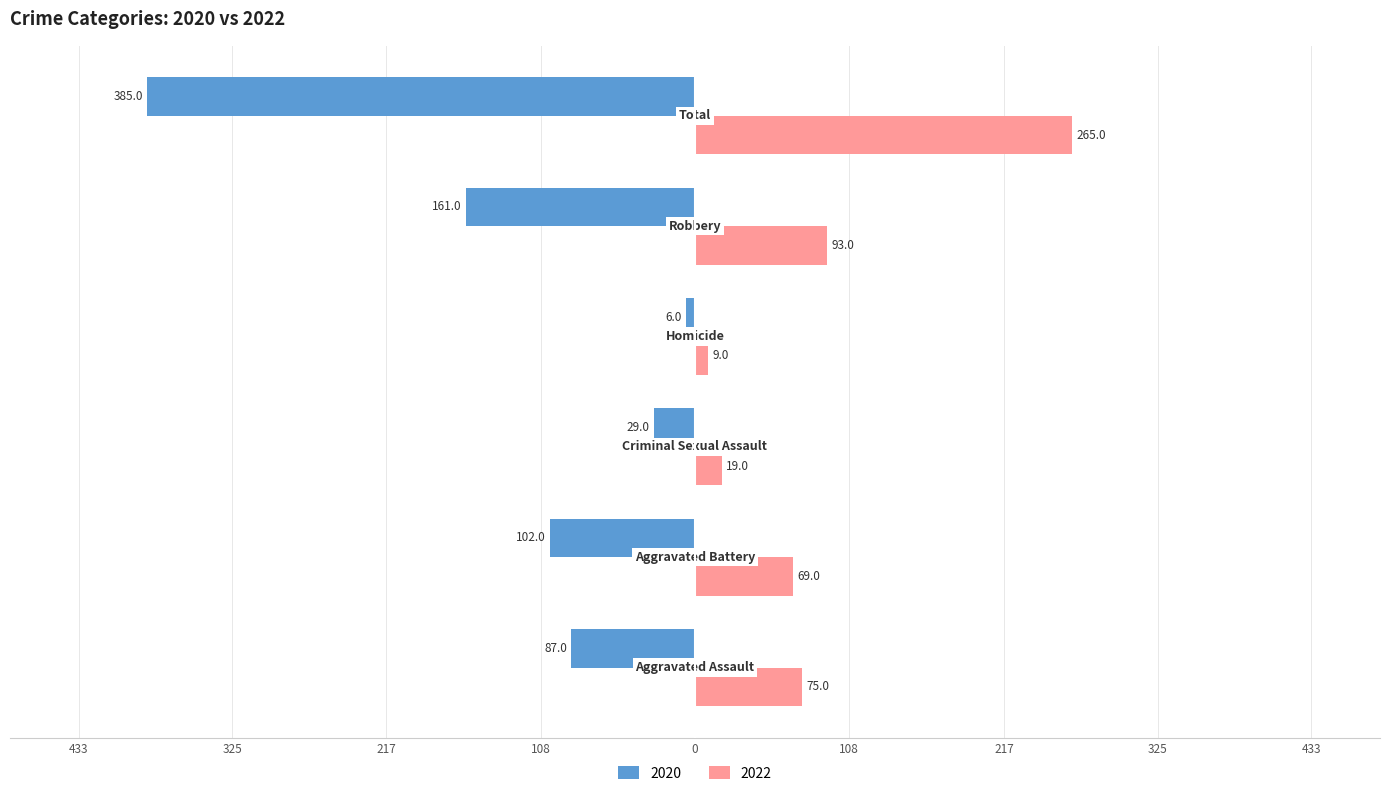

What is the sum of all 2022 values?

530